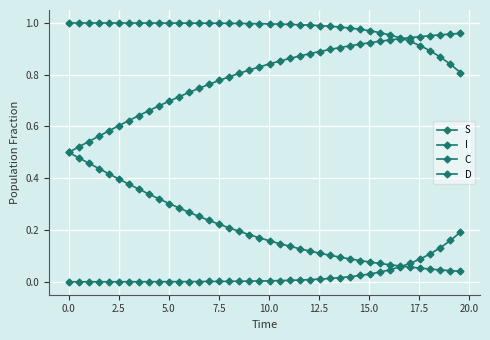

Does the chart have visible grid lines?

Yes